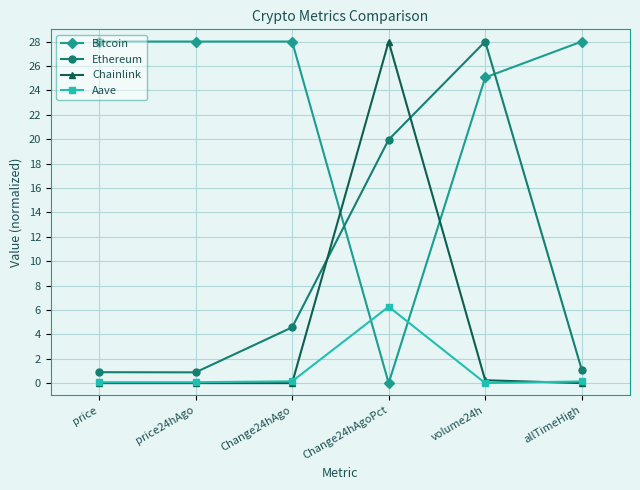

List the series in order of their overall mean, highest first.

Bitcoin, Ethereum, Chainlink, Aave